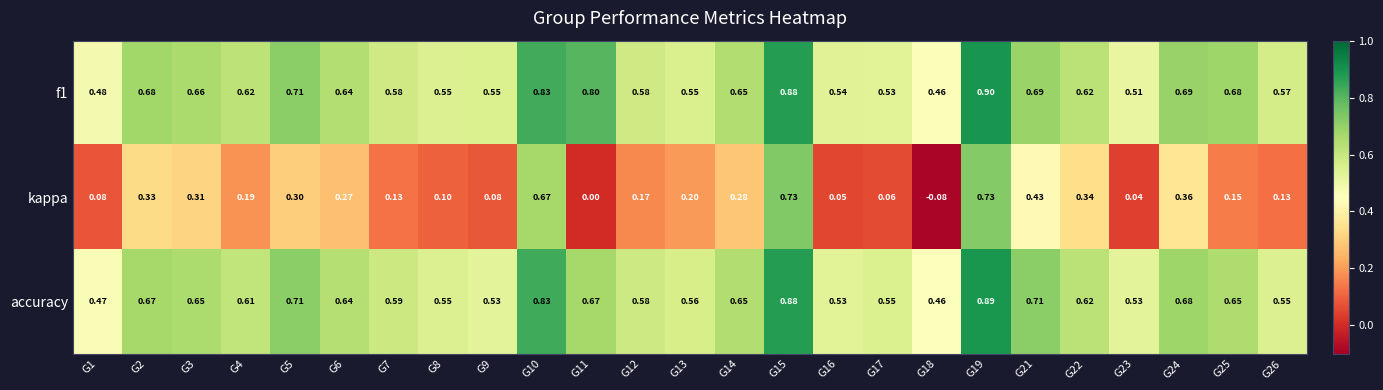

How many series are shown in this chart?

3